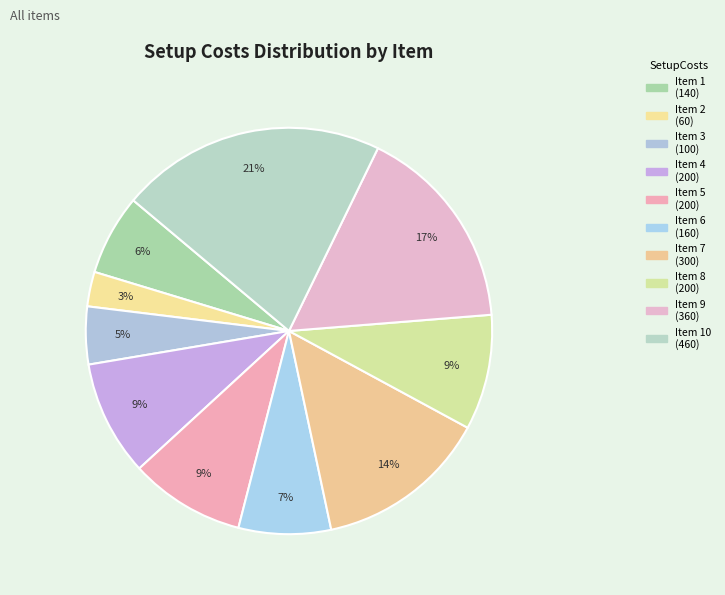

Rank the categories by value from highest to lowest.

10, 9, 7, 4, 5, 8, 6, 1, 3, 2